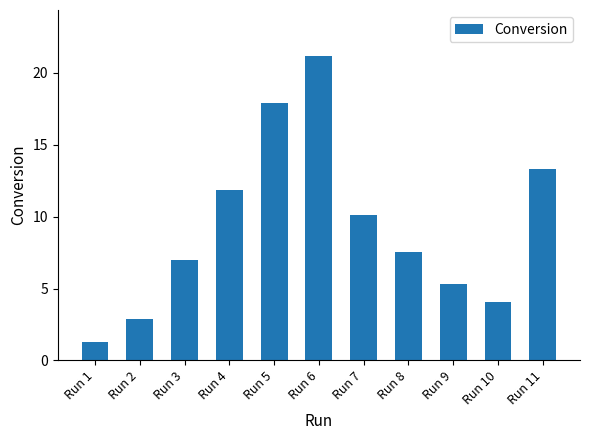

Are the bars horizontal?

No